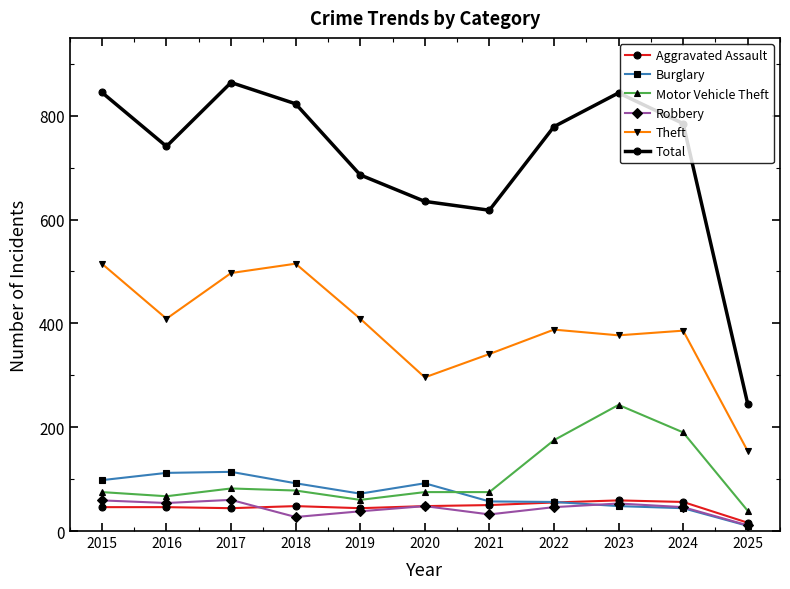

At which label does Aggravated Assault reach its minimum?

2025